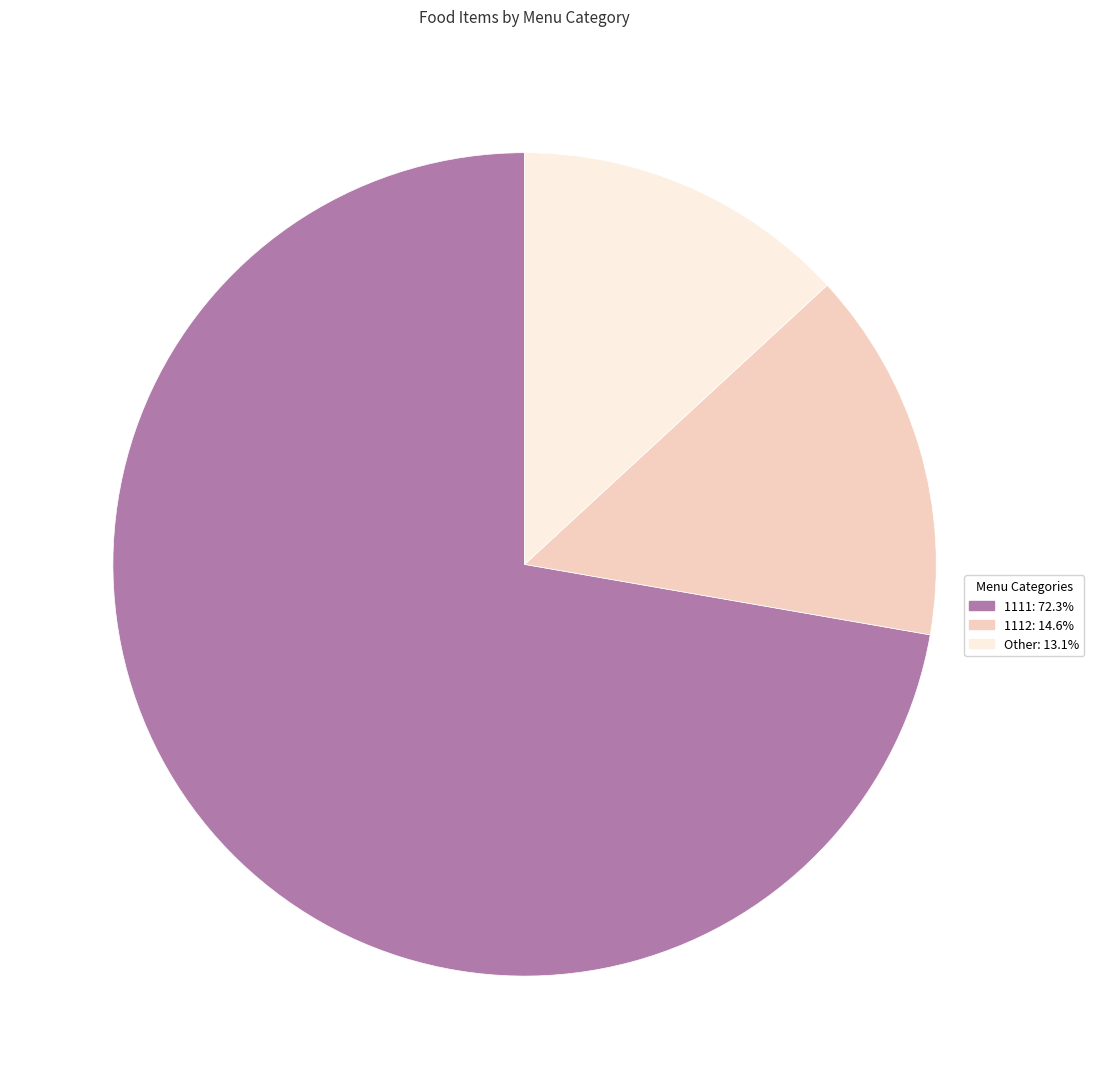

What is the ratio of the value at 1112 to the value at Other?

1.1